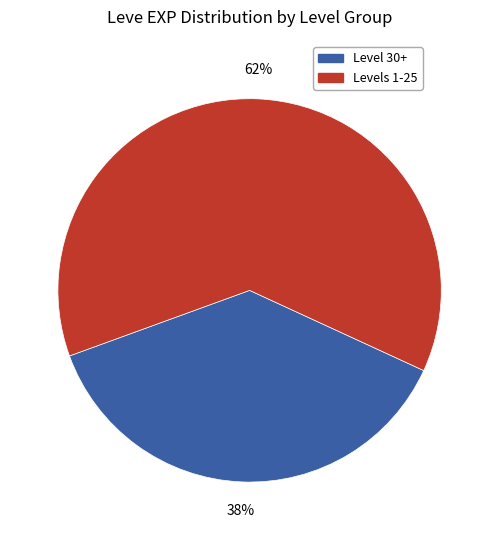

To the nearest percent, what is the average slice percentage?

50%